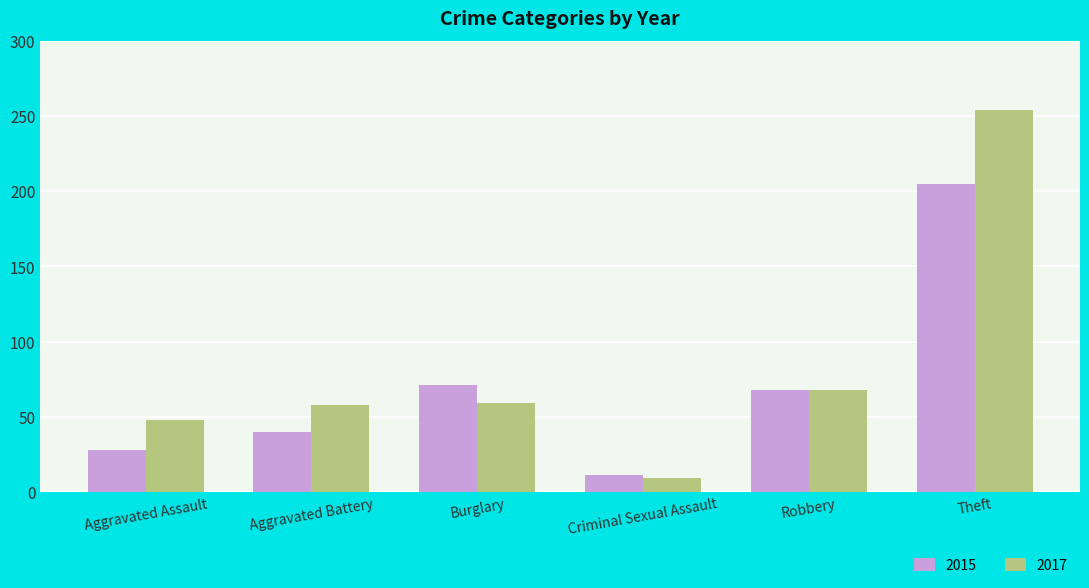

What is the greatest value displayed?

254